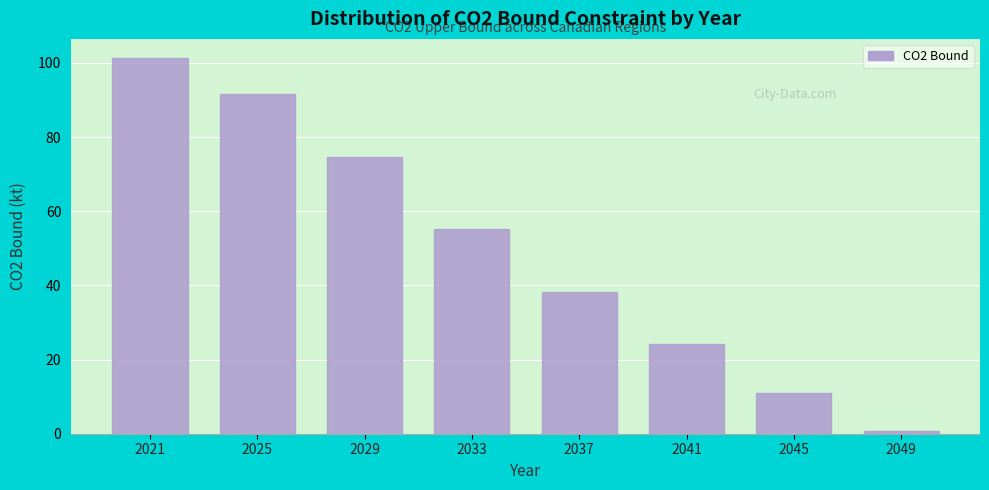

Reading left to right, extract all data points from this chart.

101.4	91.6	74.7	55.2	38.2	24.1	11.1	0.8